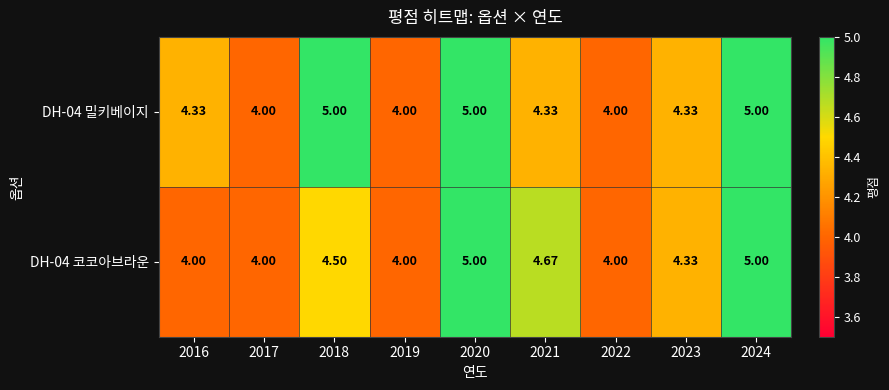

Is the value of DH-04 코코아브라운 at 2017 greater than the value of DH-04 밀키베이지 at 2020?

No